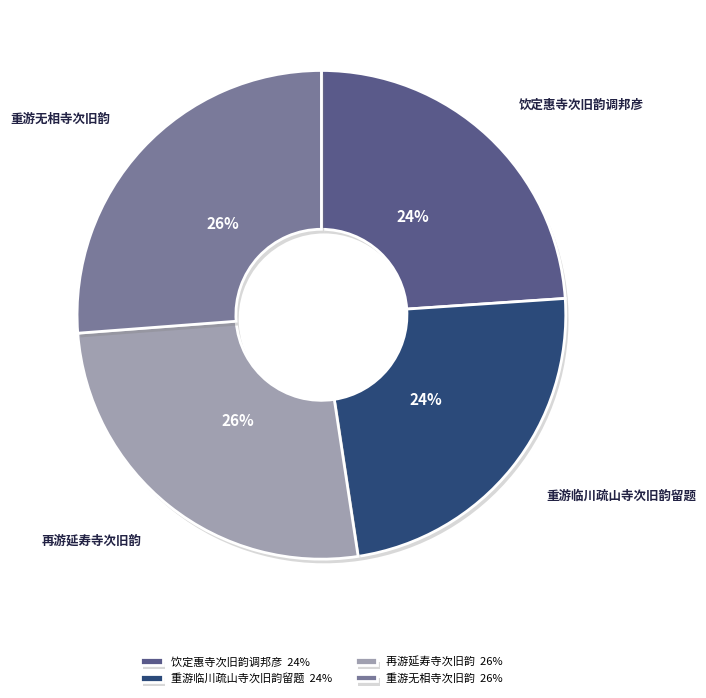

Is 重游无相寺次旧韵 26% the majority of the pie?

No